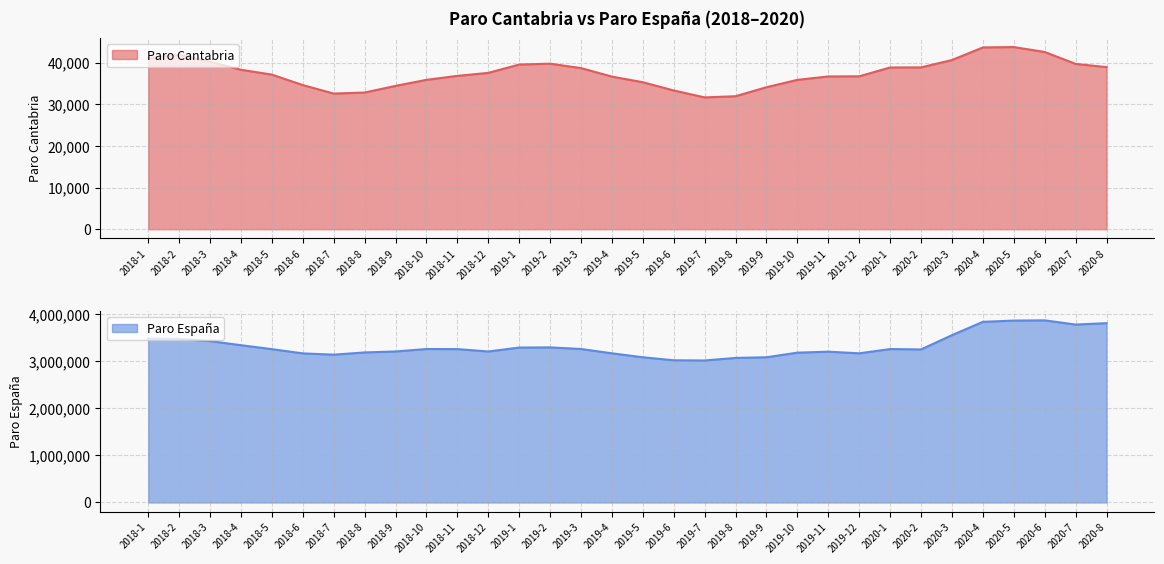

List the series in order of their overall mean, lowest first.

Paro Cantabria, Paro Espana